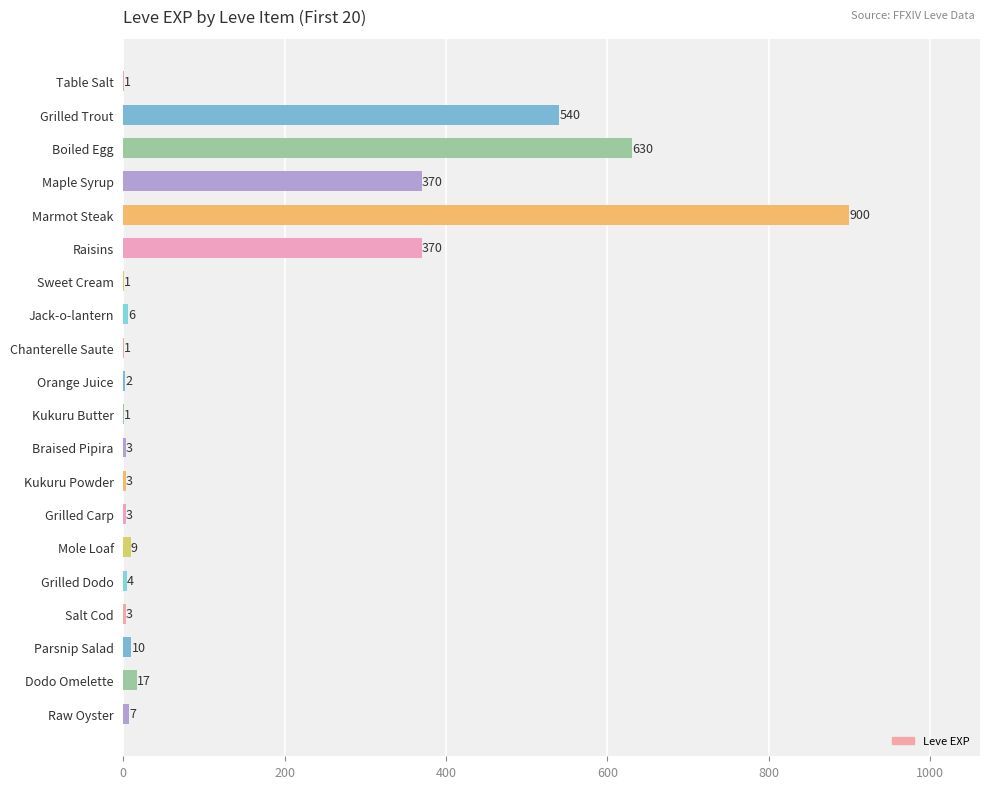

How many categories are shown in the chart?

20